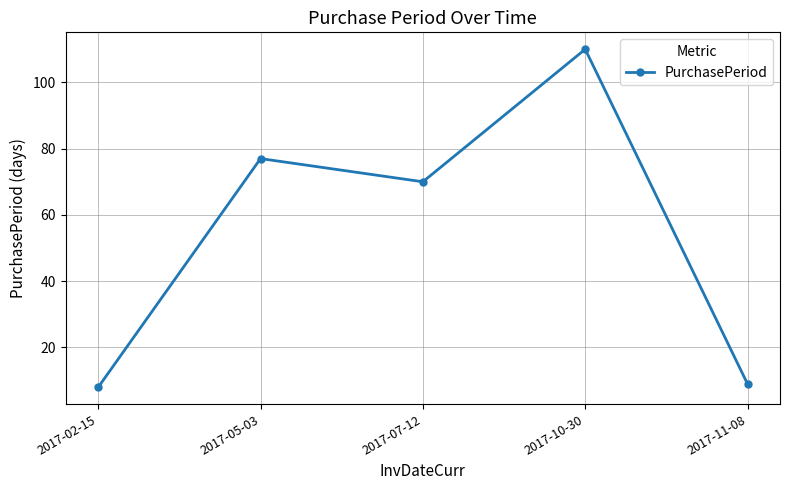

List the labels in order of value, largest first.

2017-10-30, 2017-05-03, 2017-07-12, 2017-11-08, 2017-02-15